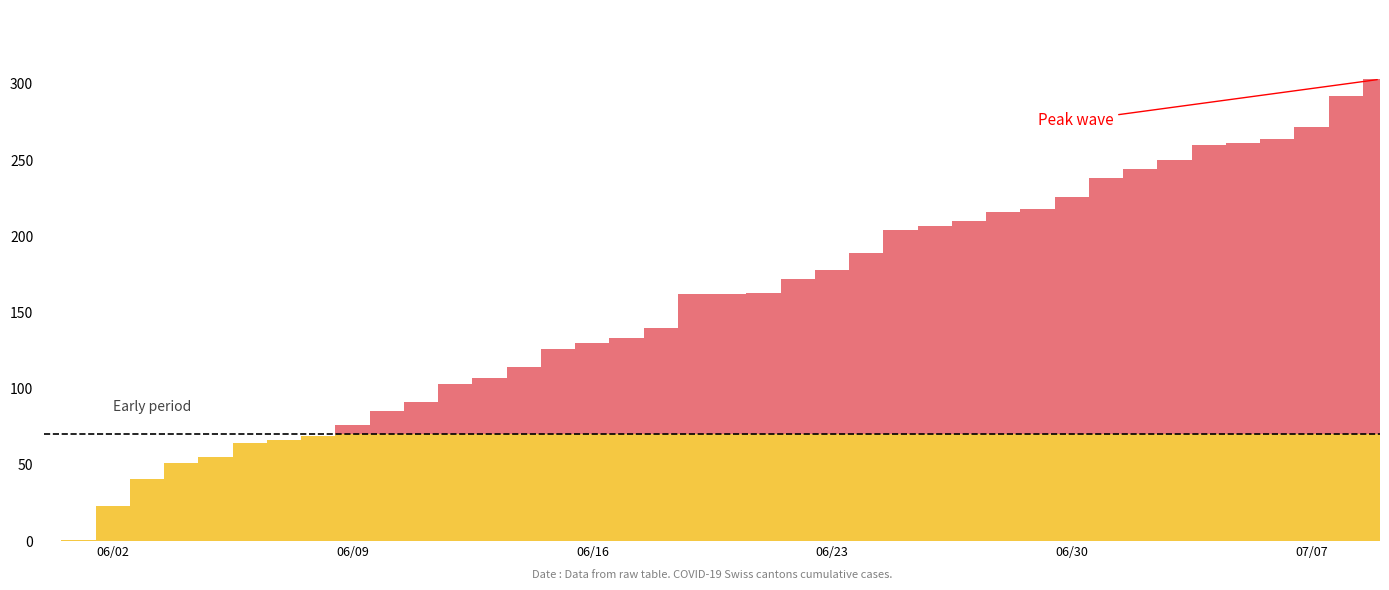

How many categories are shown in the chart?

40